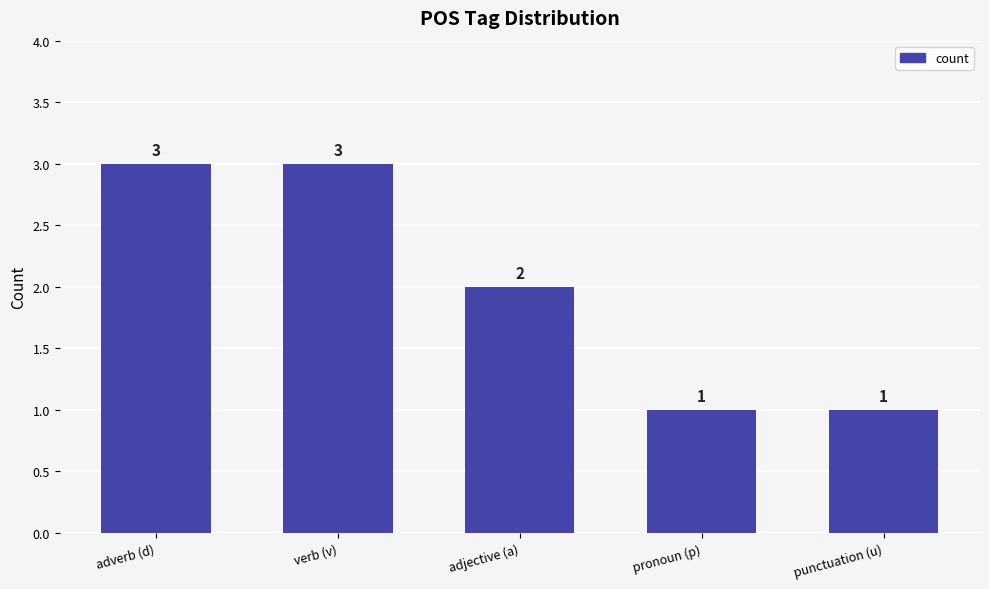

The value at verb (v) is 5. True or false?

False